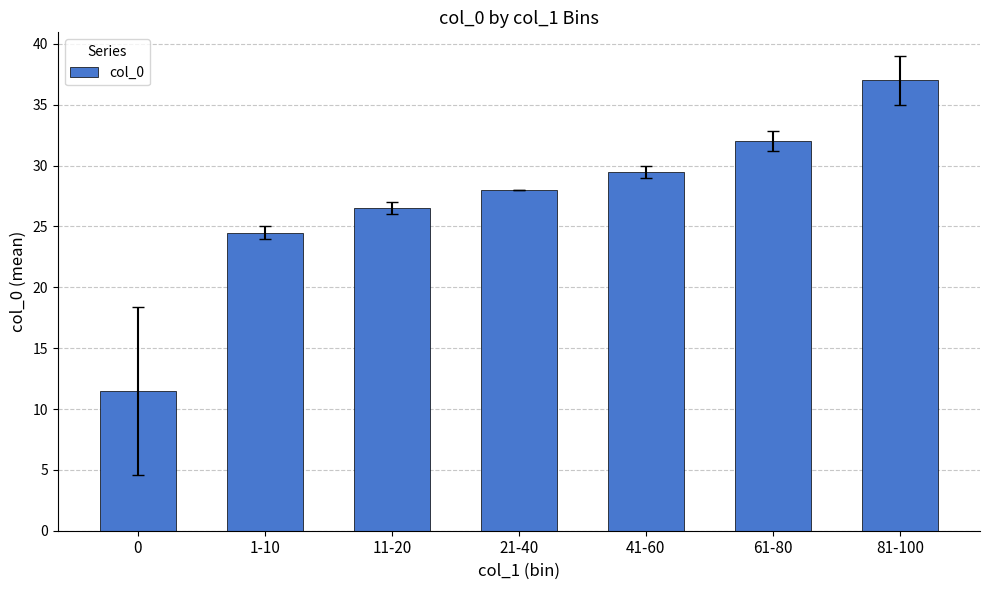

What is the label of the 2nd bar from the right?

61-80